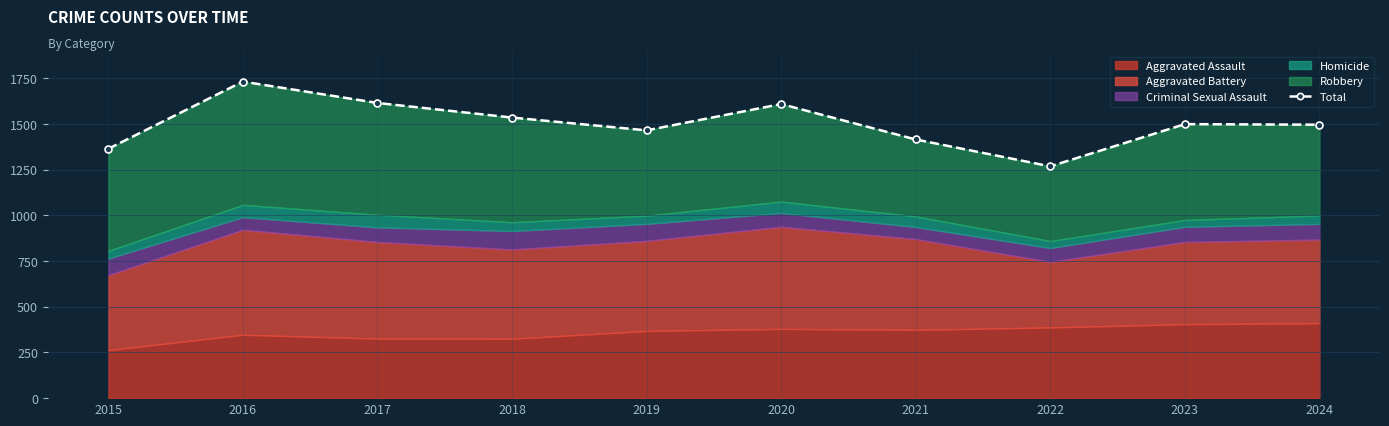

How many categories are shown in the chart?

10